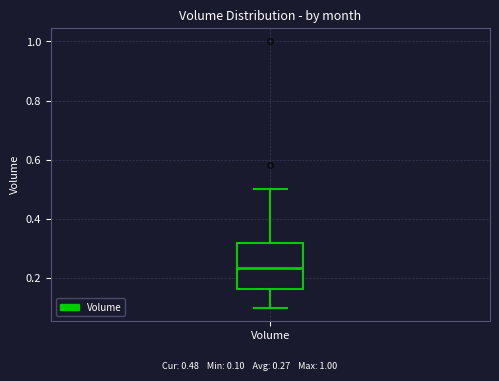

Where does the lower whisker of the box for Volume end on the y-axis? The values are not printed on the chart, so give them approximately, as read against the axis.

0.10